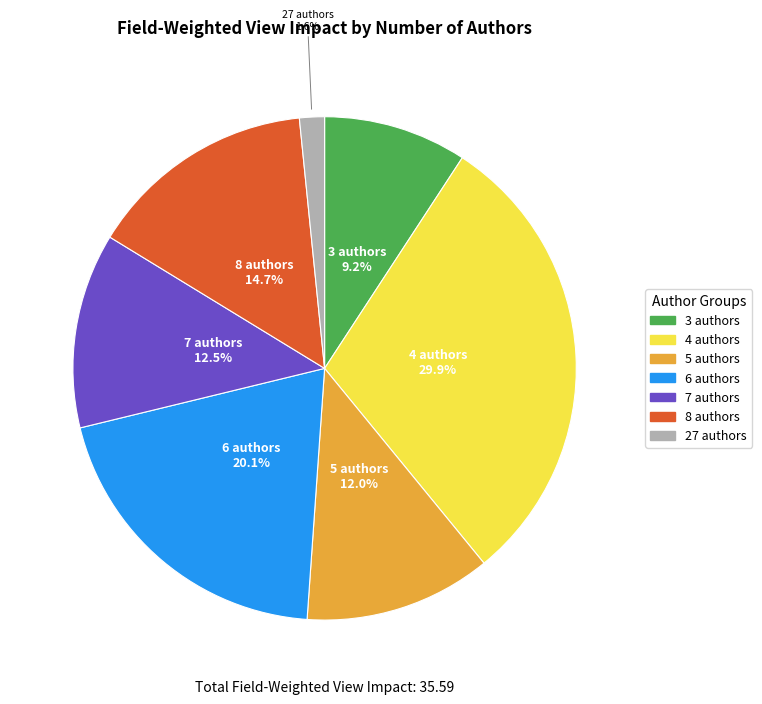

Which has a higher value, 7 authors or 3 authors?

7 authors